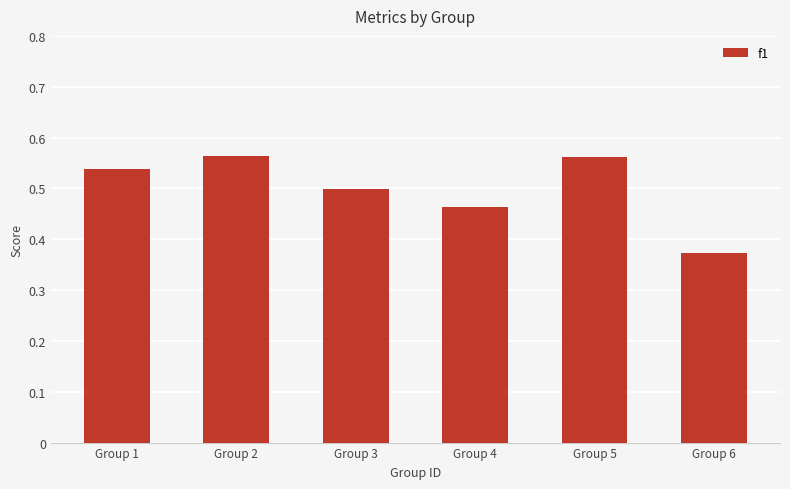

What is the difference between the values at Group 2 and Group 4?

0.1